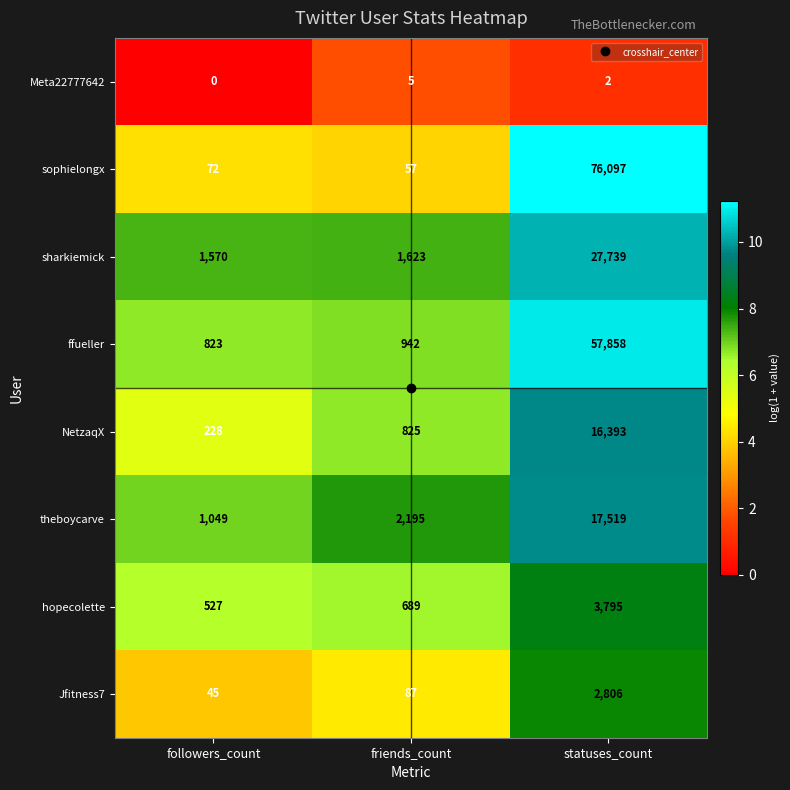

What is the difference between the highest and lowest values at statuses_count?

76095